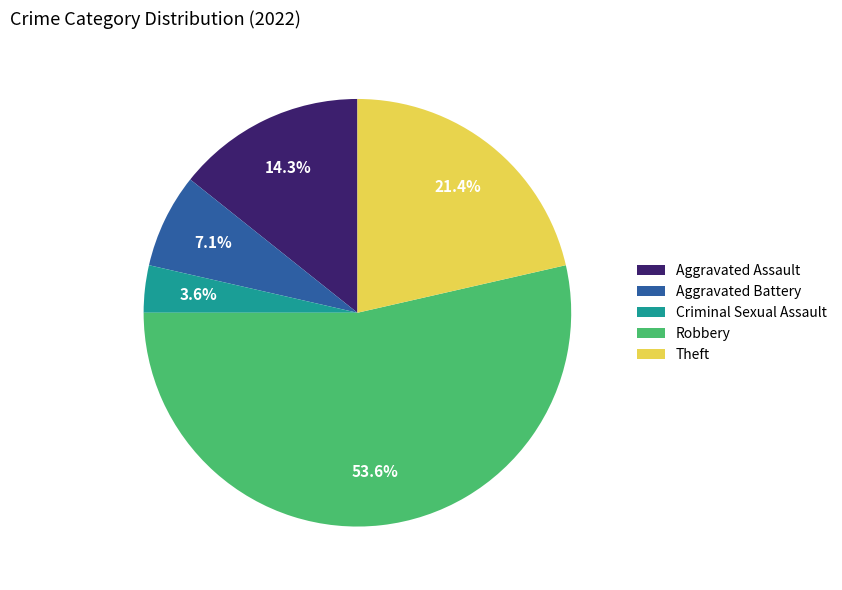

Which category accounts for the majority?

Robbery